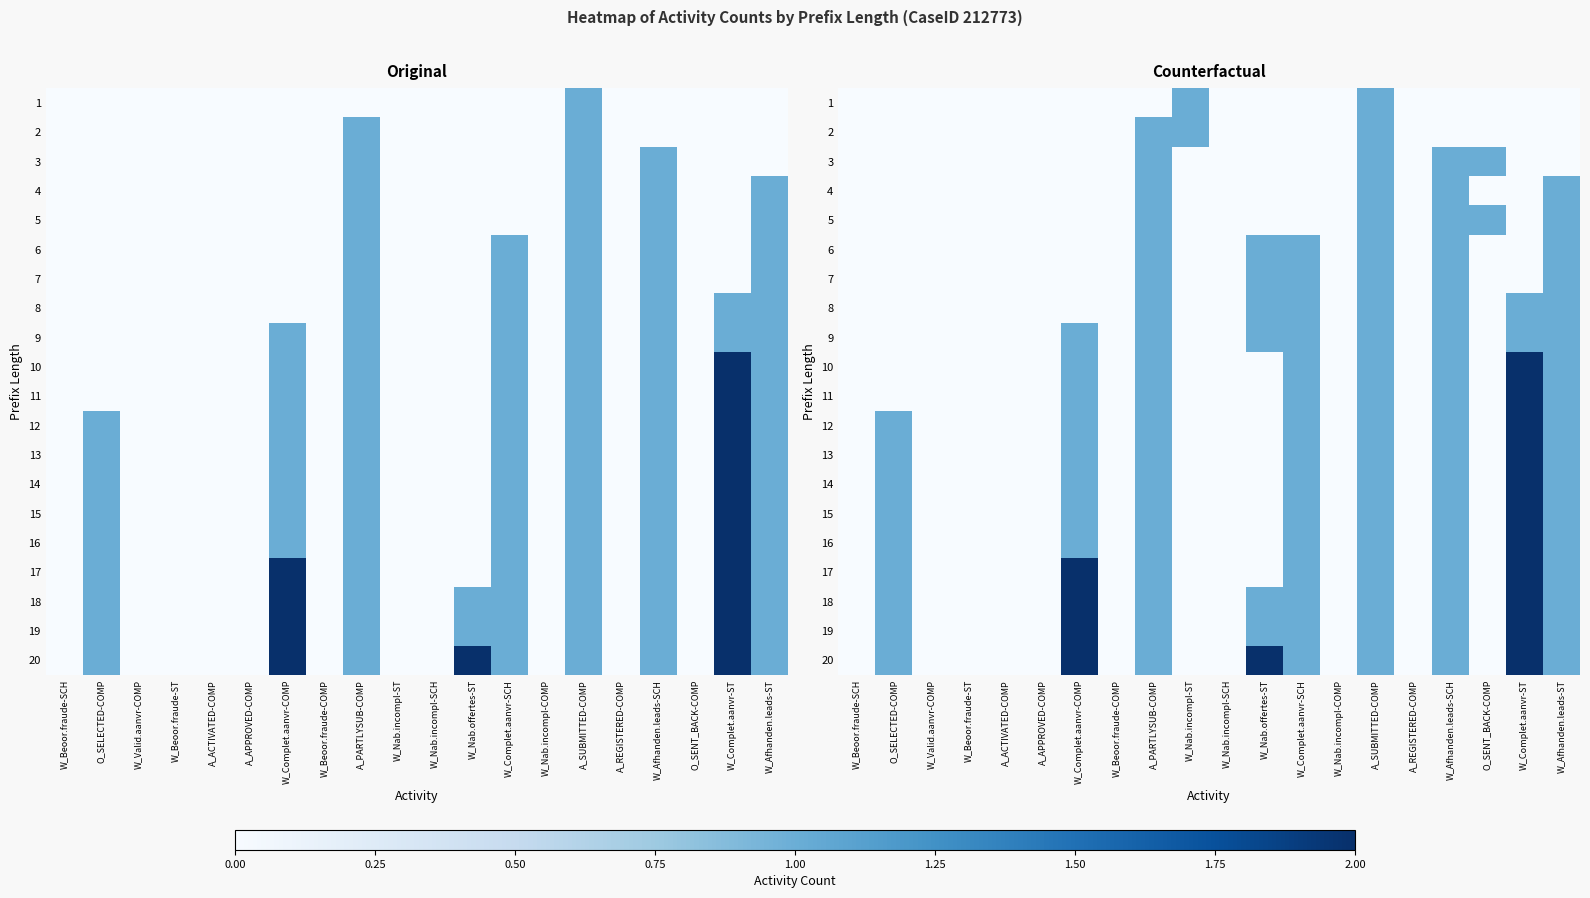

List the labels in order of 13 value, smallest first.

W_Beoor.fraude-SCH, W_Valid.aanvr-COMP, W_Beoor.fraude-ST, A_ACTIVATED-COMP, A_APPROVED-COMP, W_Beoor.fraude-COMP, W_Nab.incompl-ST, W_Nab.incompl-SCH, W_Nab.offertes-ST, W_Nab.incompl-COMP, A_REGISTERED-COMP, O_SENT_BACK-COMP, O_SELECTED-COMP, W_Complet.aanvr-COMP, A_PARTLYSUB-COMP, W_Complet.aanvr-SCH, A_SUBMITTED-COMP, W_Afhanden.leads-SCH, W_Afhanden.leads-ST, W_Complet.aanvr-ST